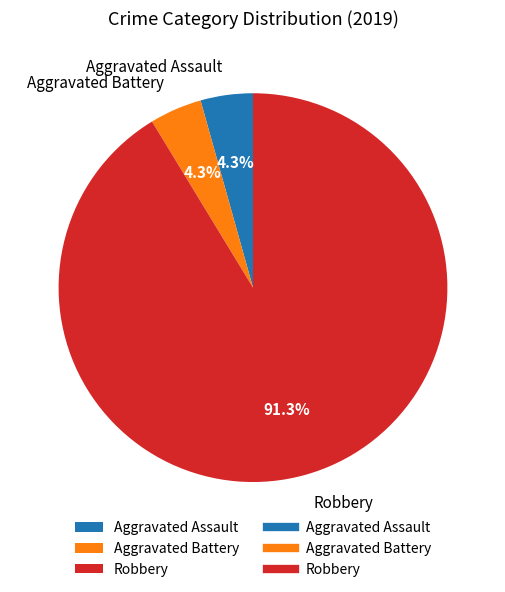

What is the largest slice in the pie chart?

Robbery